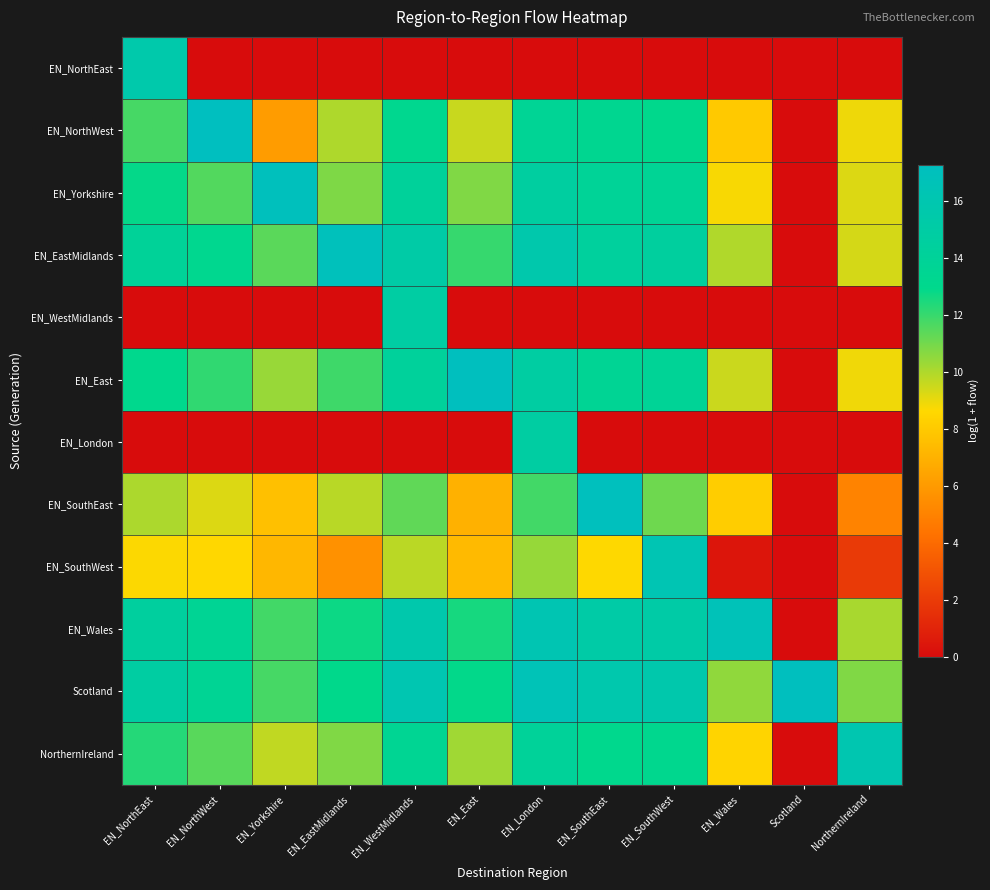

At which category is the sum across all series the highest?

EN_London